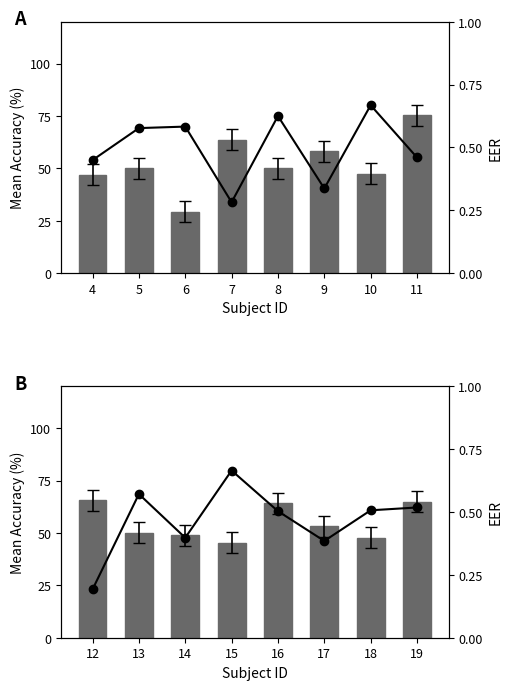

List the series in order of their peak value, lowest first.

EER, mean(acc)